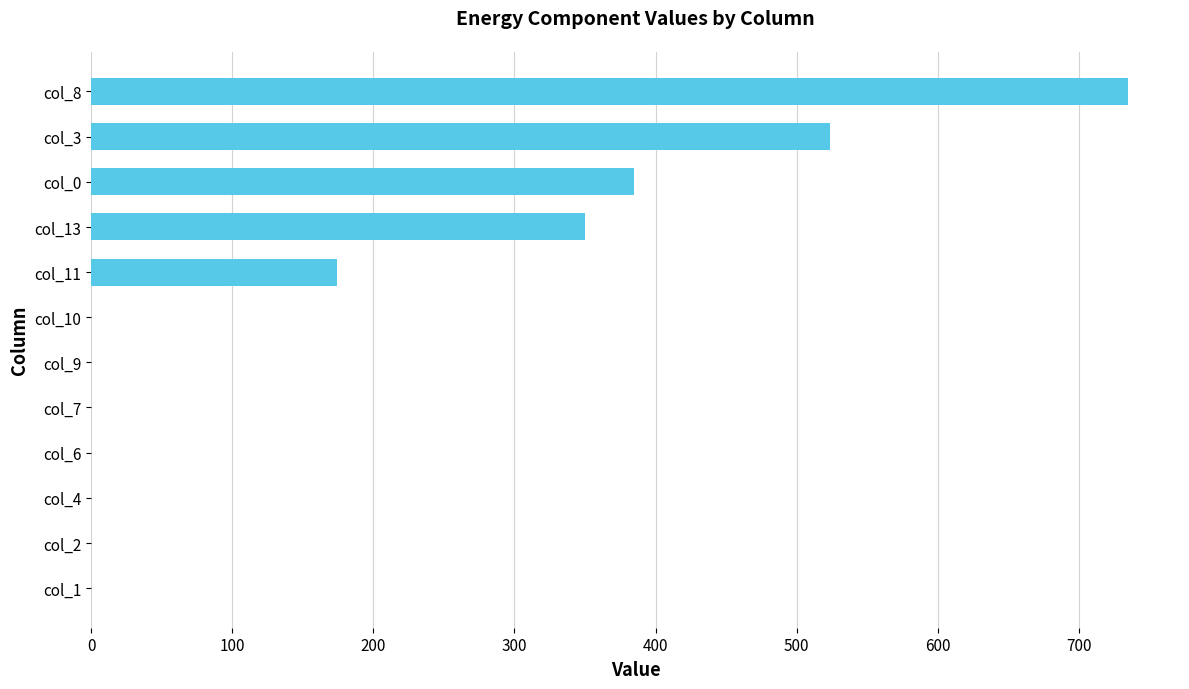

The value at col_9 is -414. True or false?

False